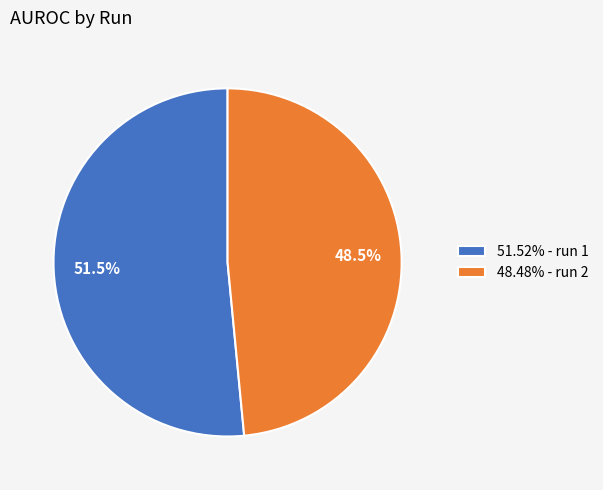

Is there a majority slice in this chart?

Yes